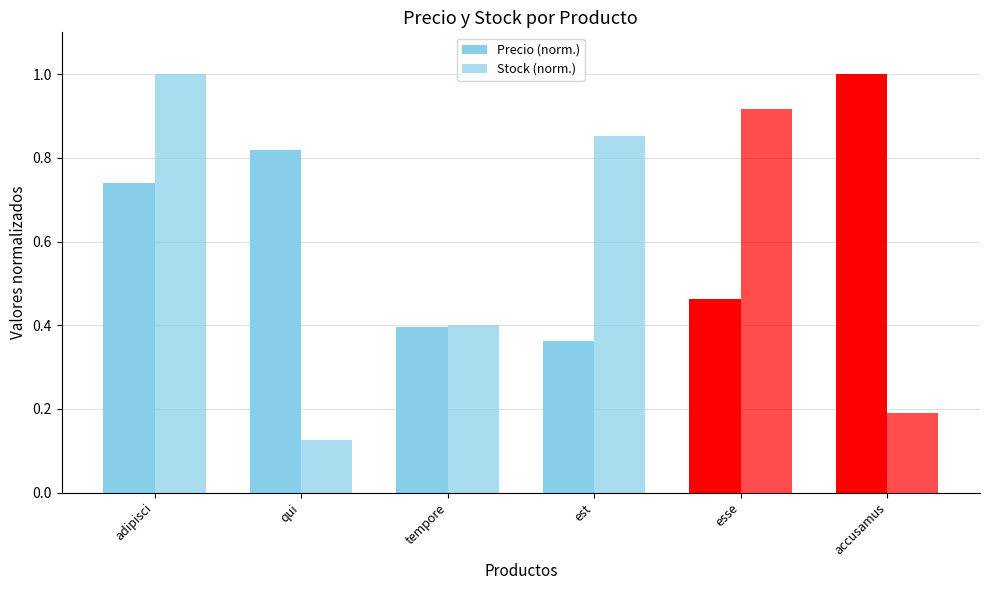

What is the maximum value shown in the chart?

1.0